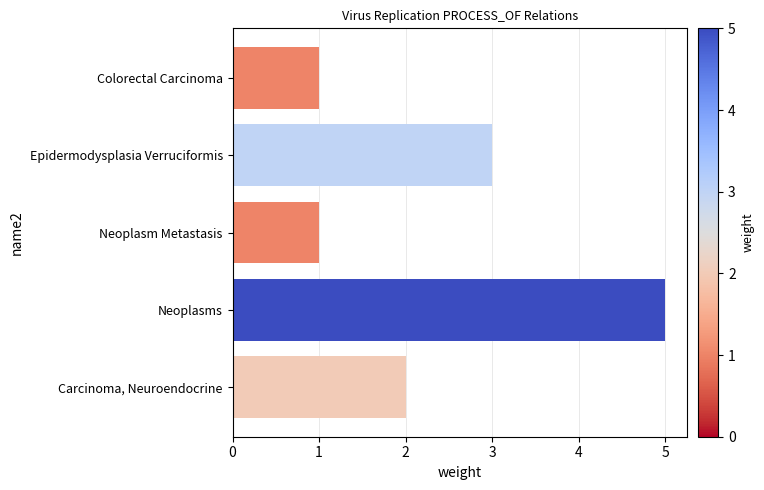

Are the bars grouped side by side (vs. stacked)?

No